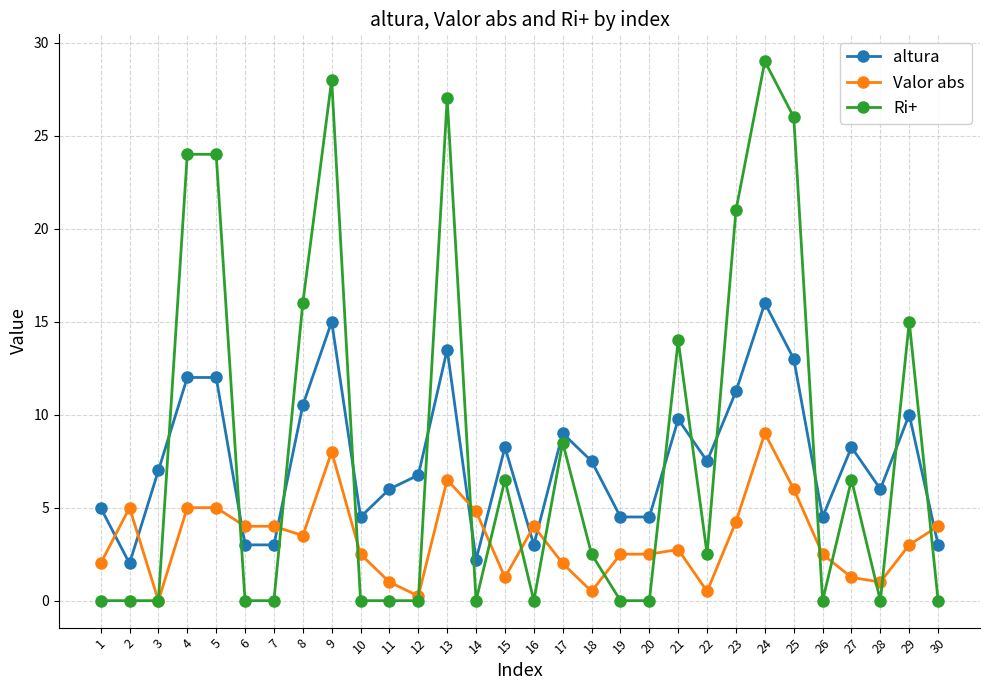

Where do Ri+ and altura first cross each other?

3 and 4